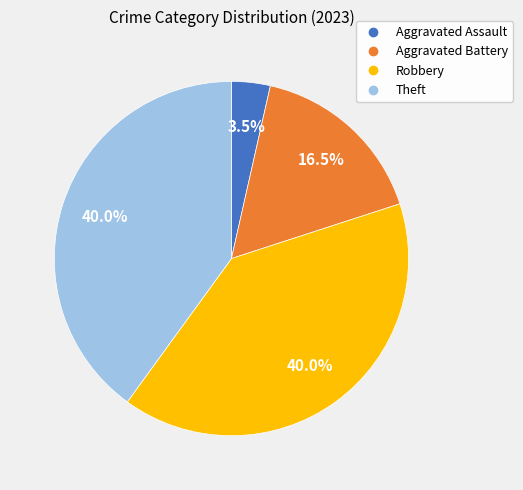

Which slice is the smallest?

Aggravated Assault